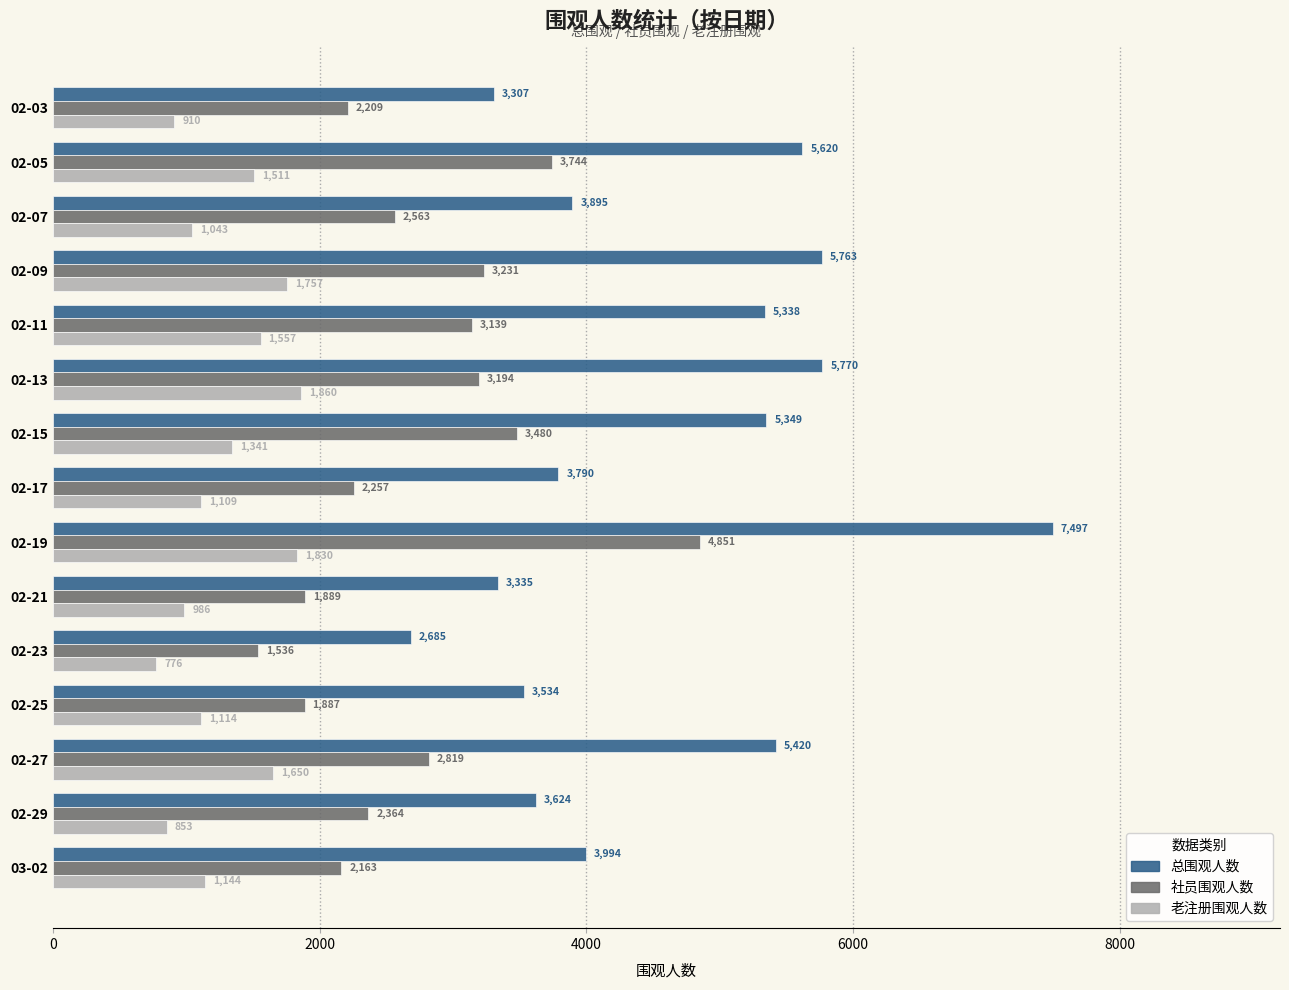

How many distinct data groups are displayed?

3